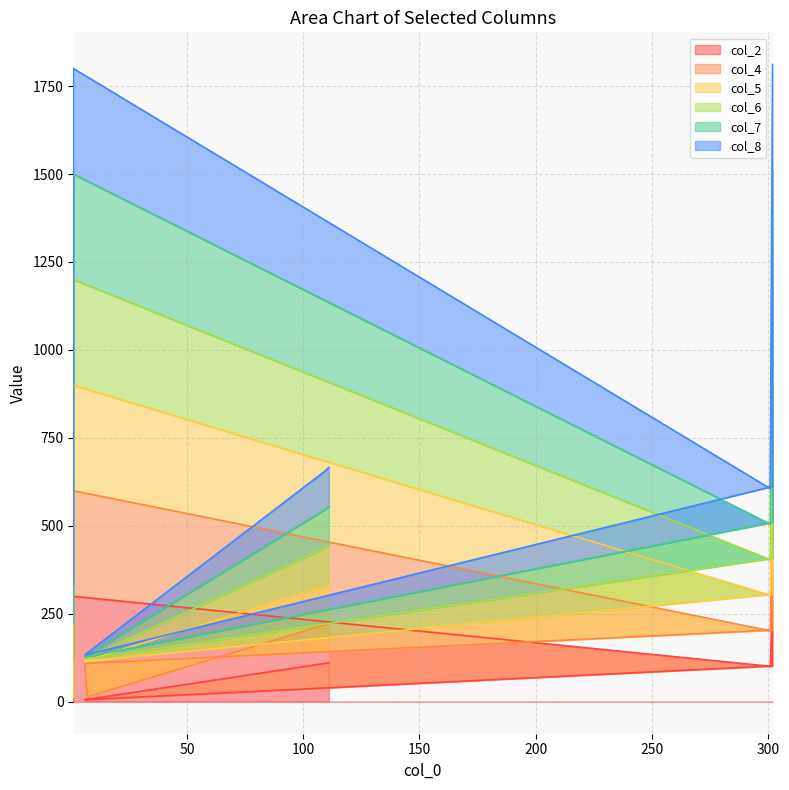

How many categories are shown in the chart?

10